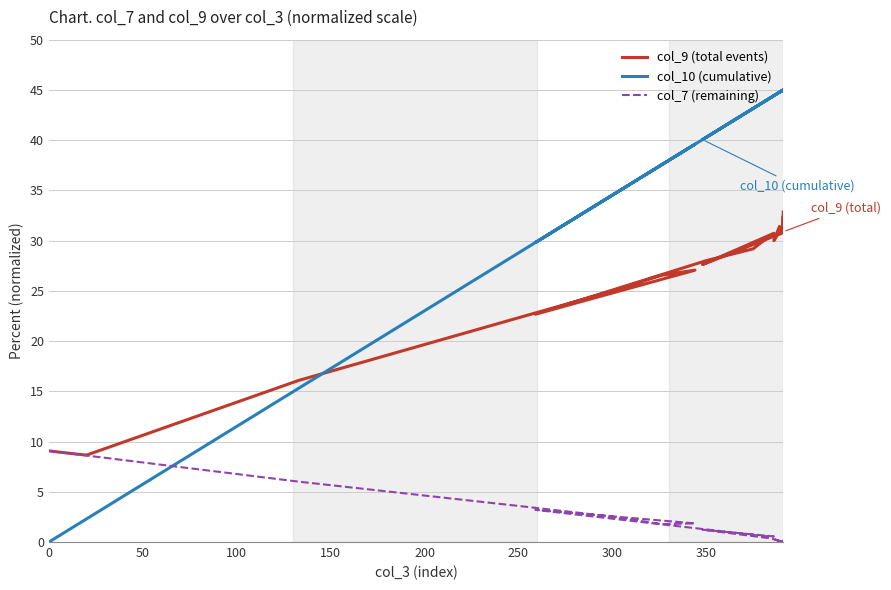

How many data points in col_9 (total events) are less than 30?

16